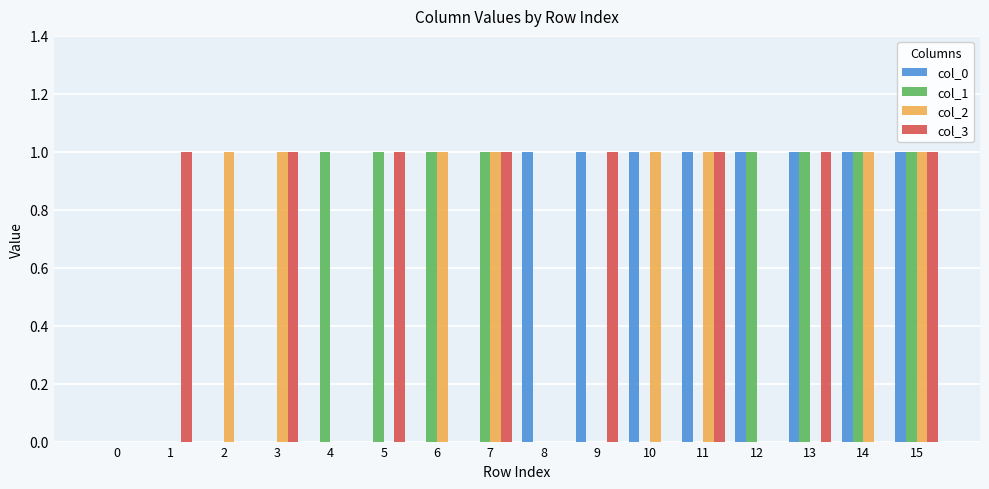

Does the chart contain stacked bars?

No